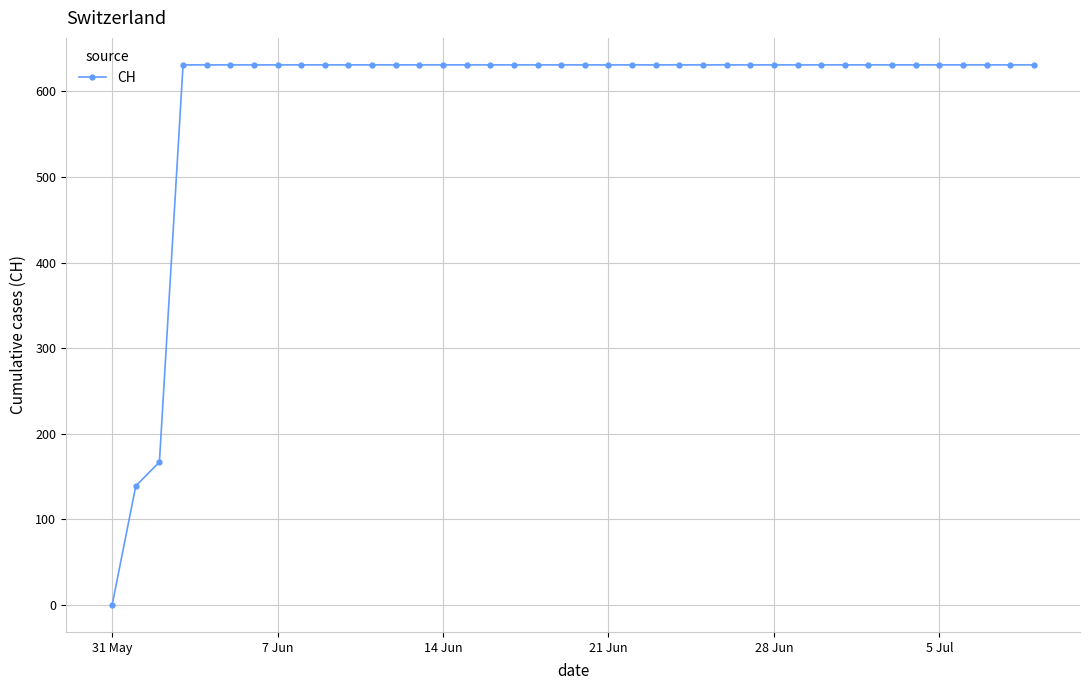

What is the maximum value shown in the chart?

631